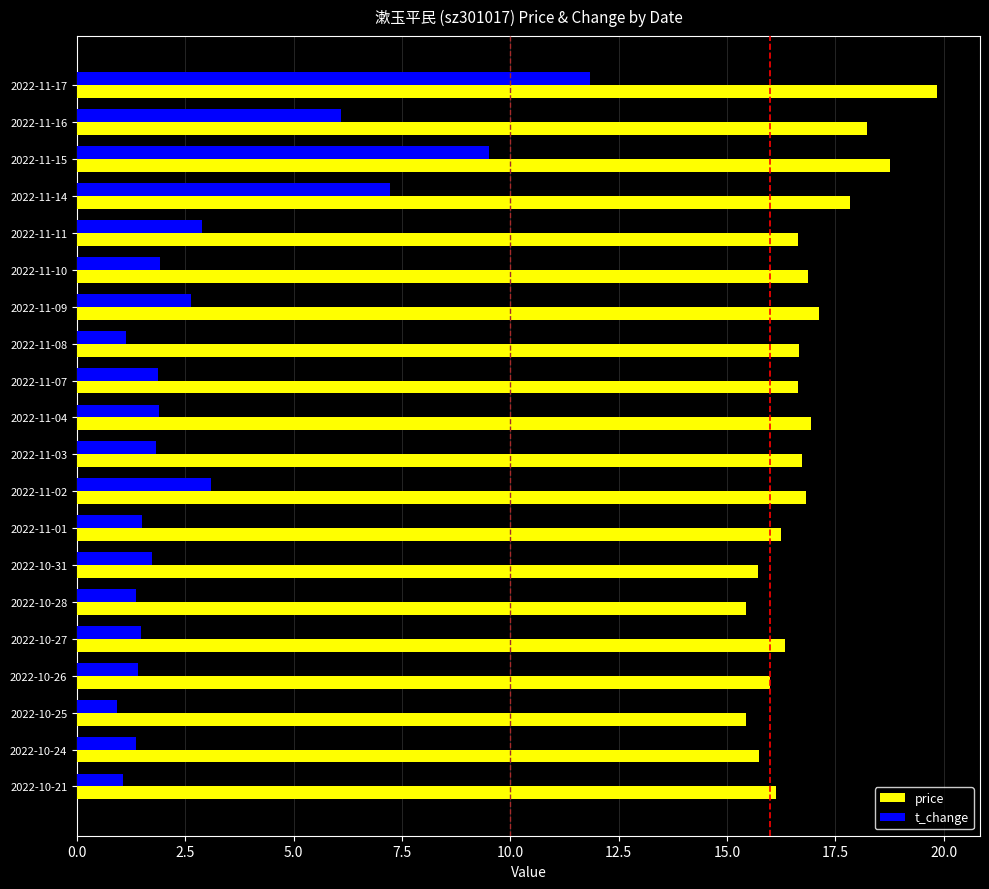

What is the sum of the price values at 2022-11-03 and 2022-10-25?

32.2